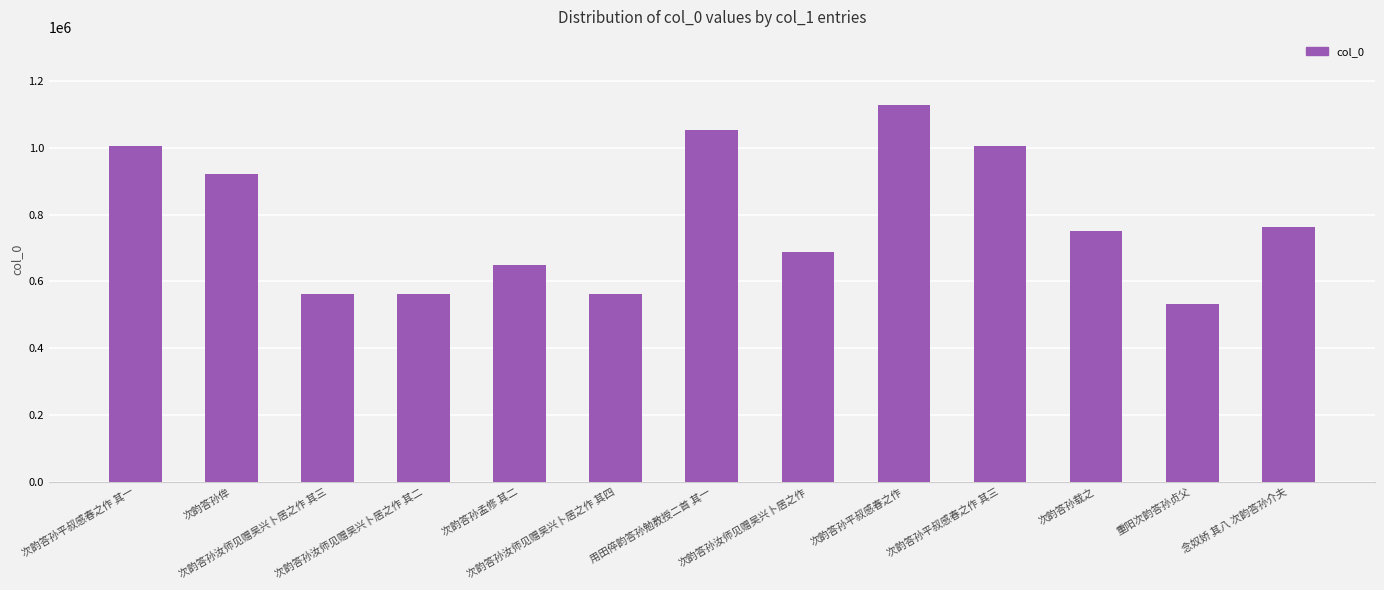

What is the change in value from 次韵答孙孟修 其二 to 次韵答孙平叔感春之作?

+477804